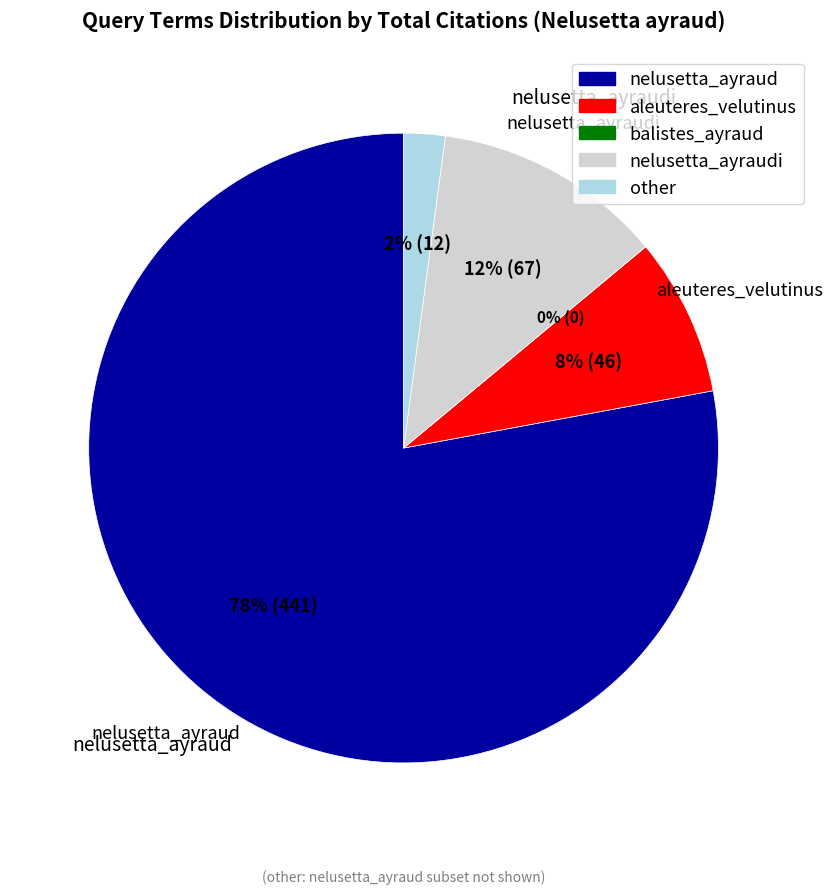

What is the ratio of the value at aleuteres_velutinus to the value at nelusetta_ayraudi?

0.7